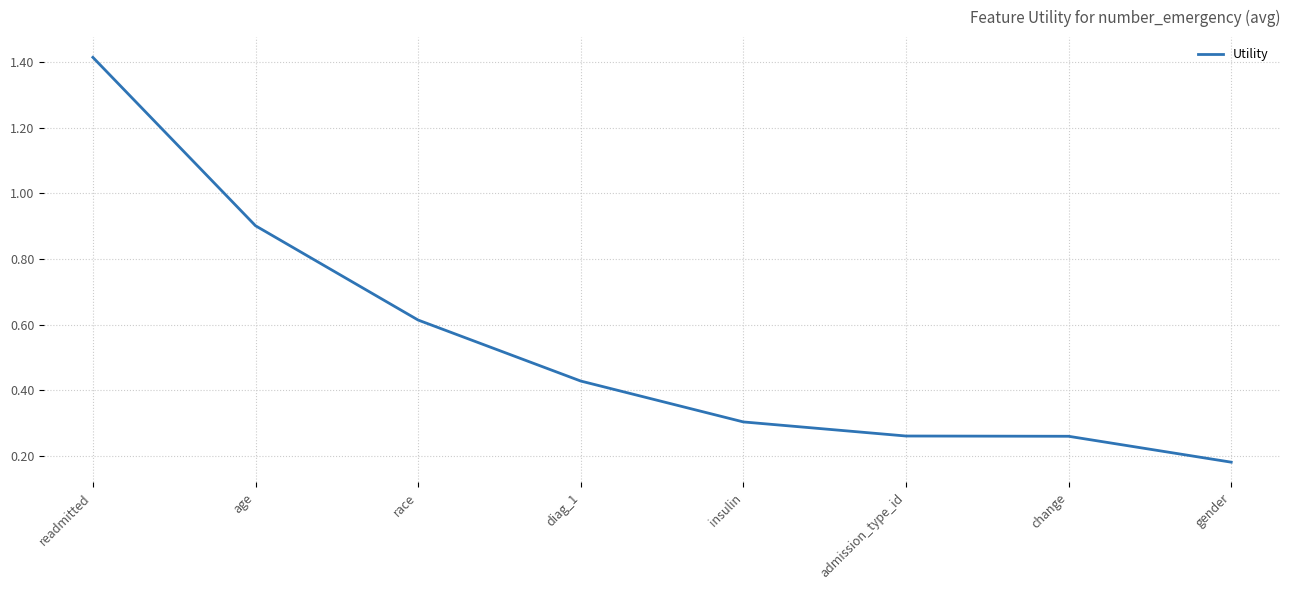

True or false: the data has more than 2 interior local peaks.

False